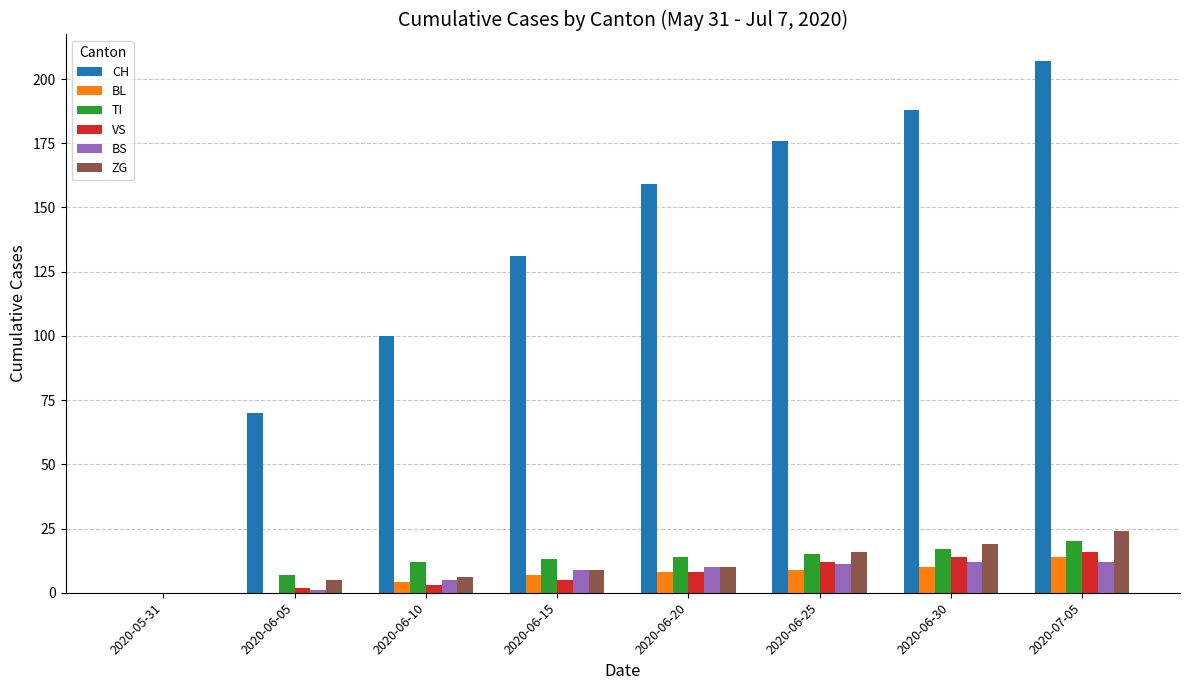

Reading right to left, what are all the values shown in this chart?

CH: 207	188	176	159	131	100	70	0
BL: 14	10	9	8	7	4	0	0
TI: 20	17	15	14	13	12	7	0
VS: 16	14	12	8	5	3	2	0
BS: 12	12	11	10	9	5	1	0
ZG: 24	19	16	10	9	6	5	0